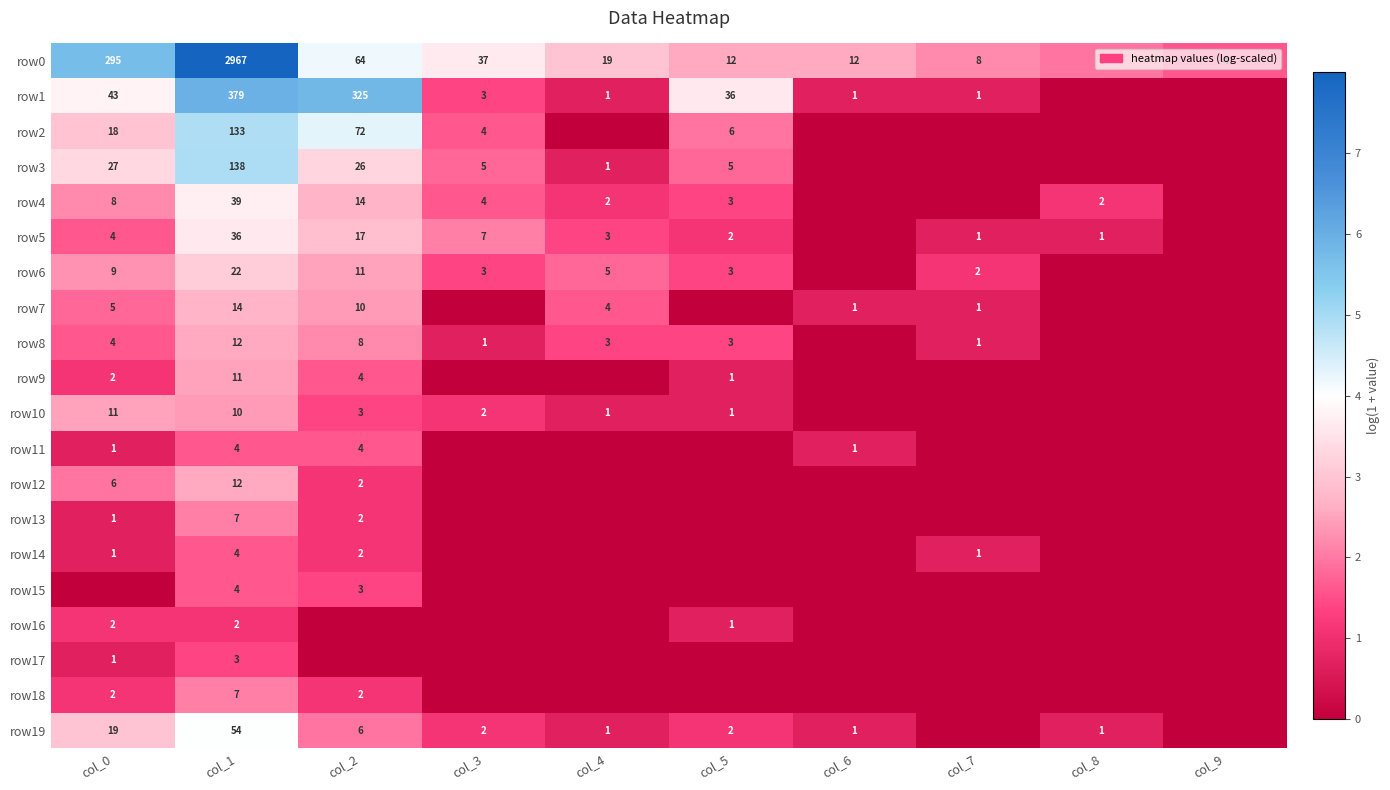

True or false: row4 has a value of 4 at col_3.

True